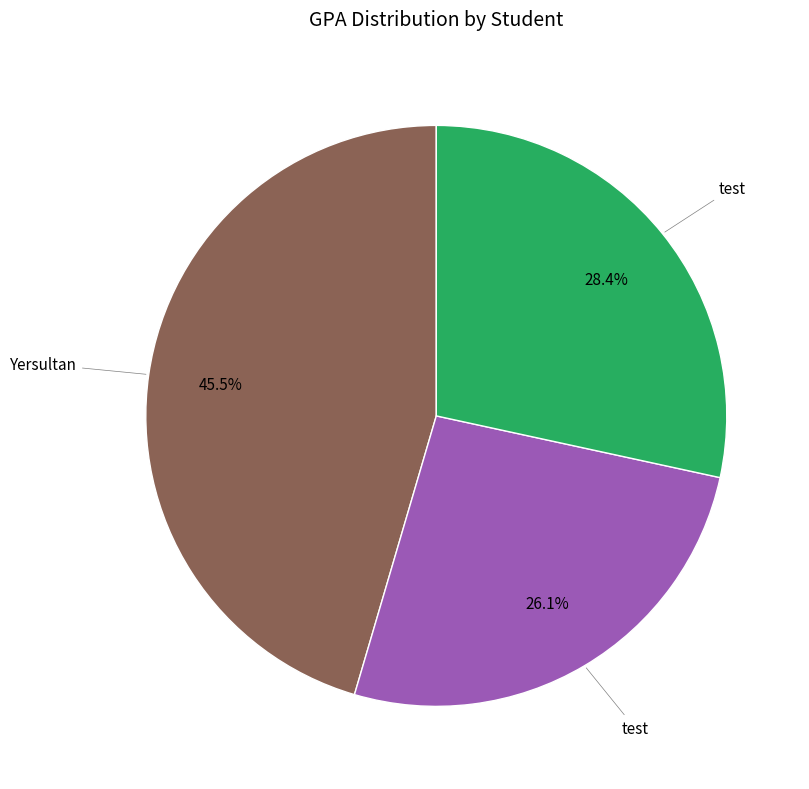

Is there any slice that represents more than half of the pie?

No